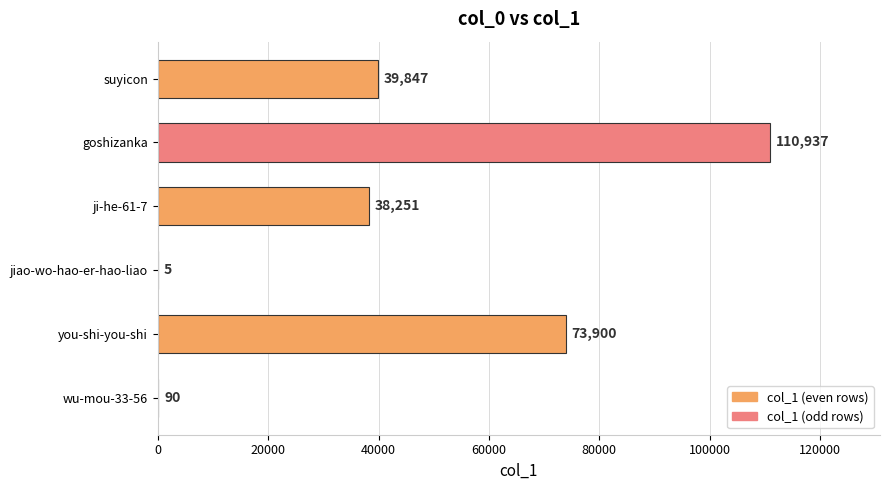

The value at suyicon is 39847. True or false?

True